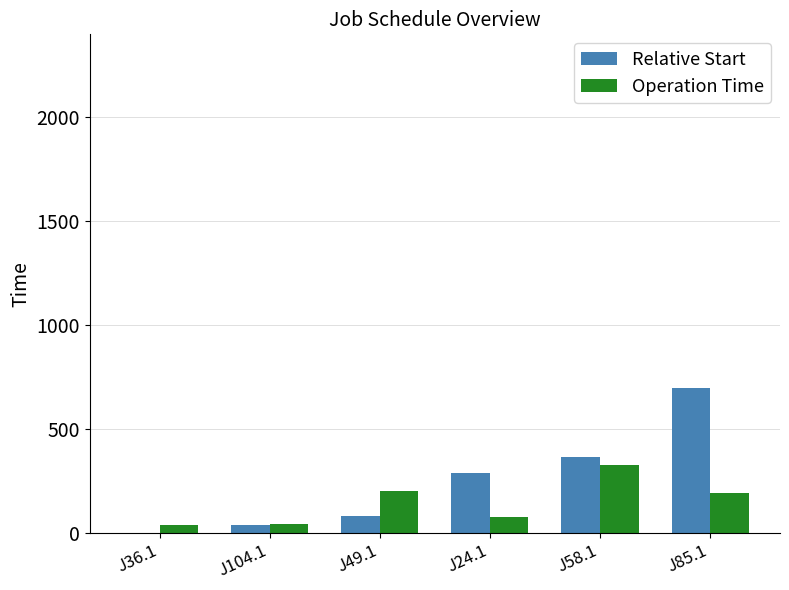

Which series changed the most between J36.1 and J85.1?

Relative Start